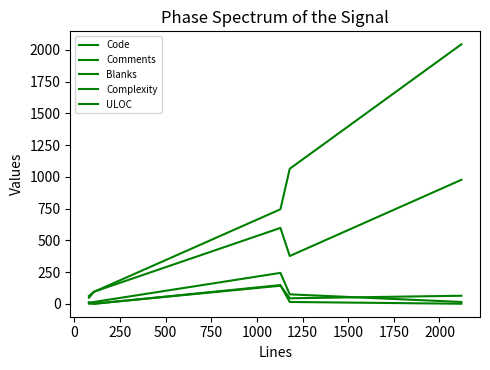

How many lines are shown in the chart?

5